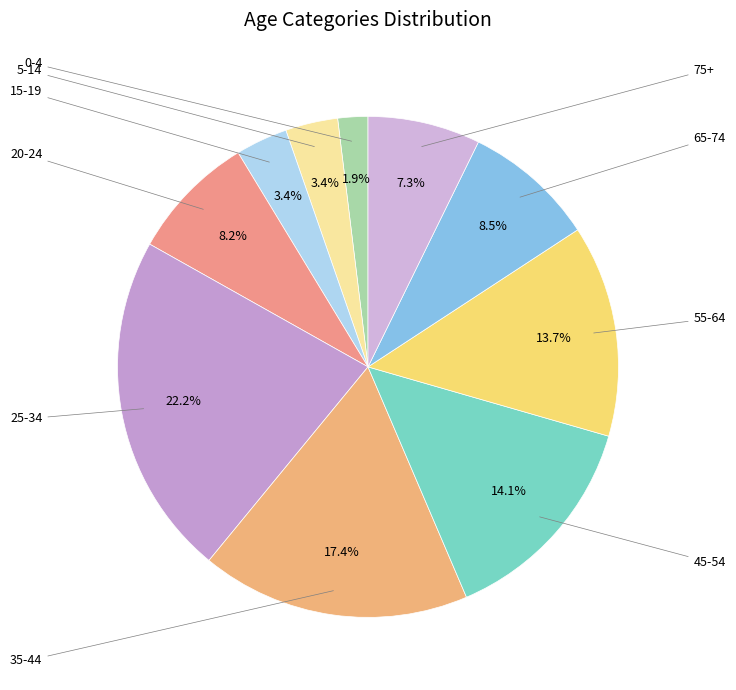

Rank the categories by value from lowest to highest.

0-4, 15-19, 5-14, 75+, 20-24, 65-74, 55-64, 45-54, 35-44, 25-34